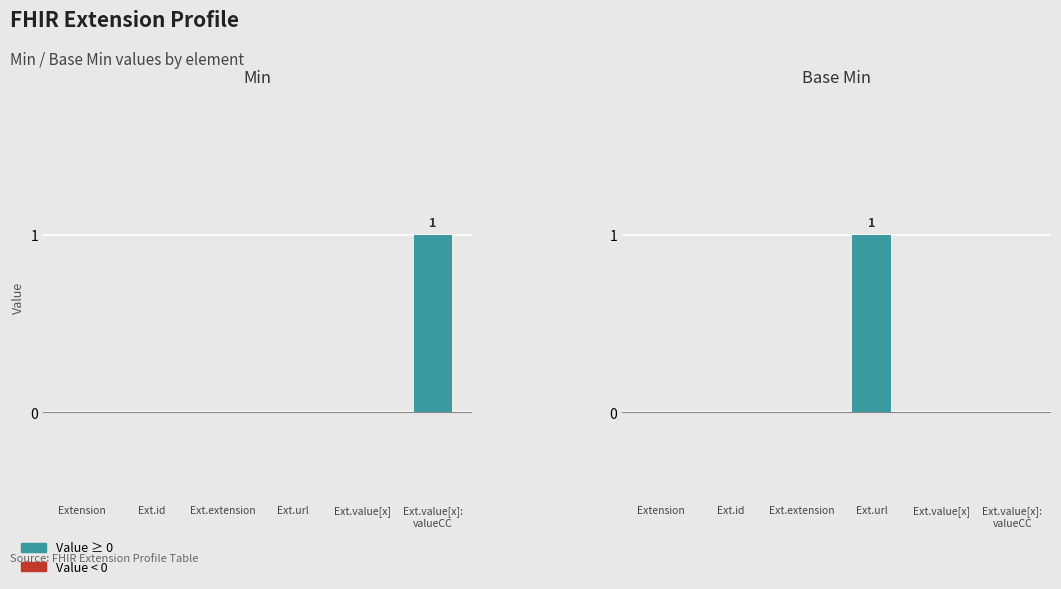

Which series changed the most between Extension and Ext.url?

Base Min